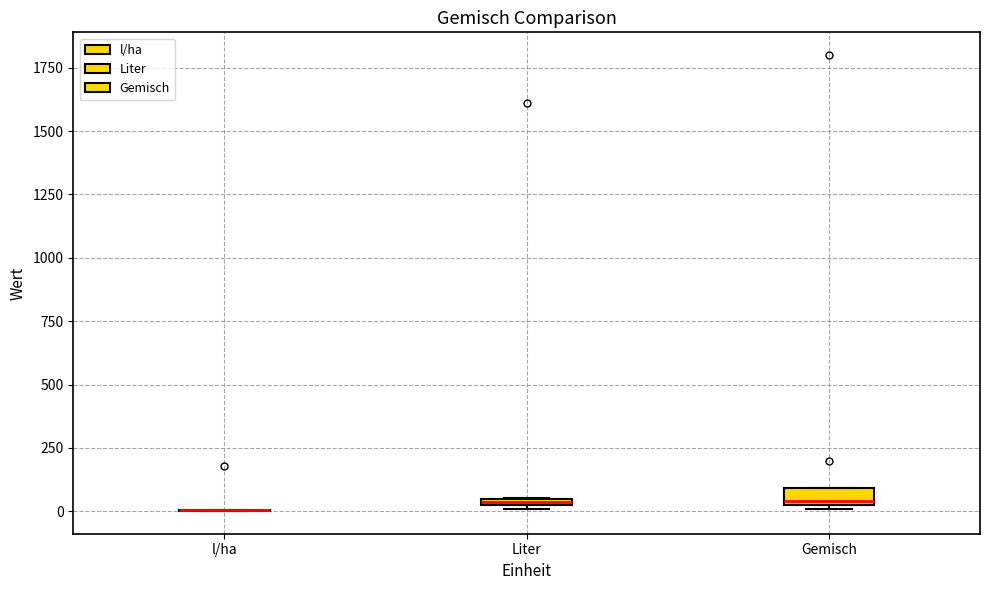

Where is the lower edge of the box for Gemisch on the y-axis? The values are not printed on the chart, so give them approximately, as read against the axis.

0